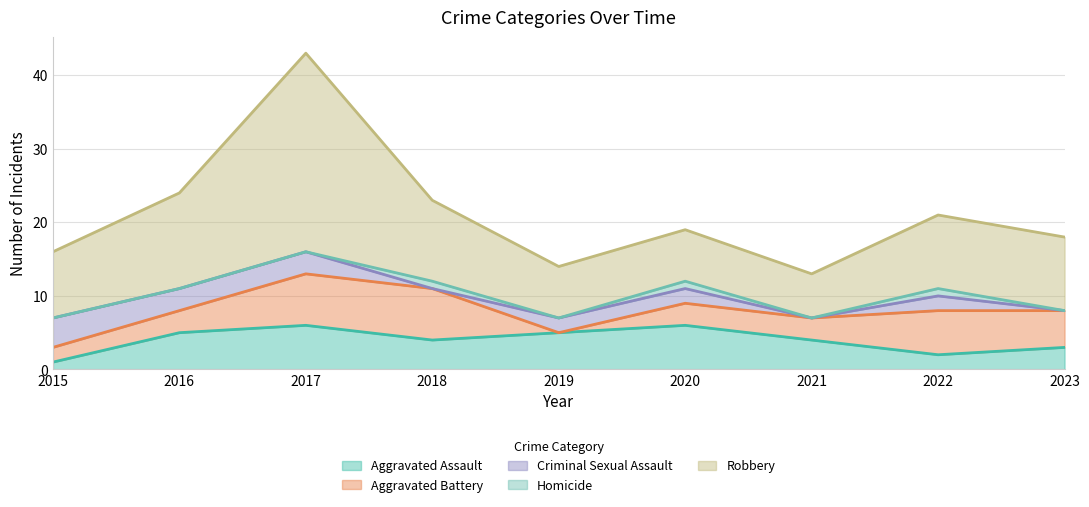

What is the sum of all Homicide values?

3